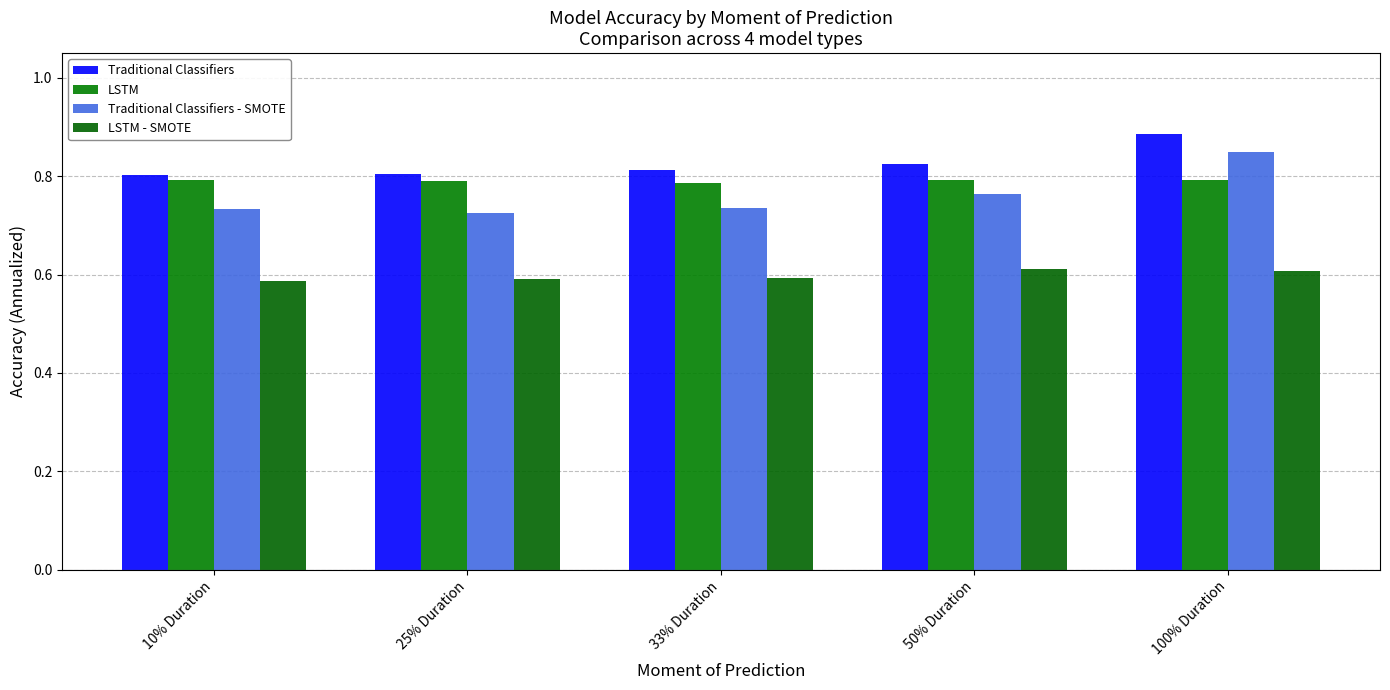

What is the sum of the Traditional Classifiers values at 50% Duration and 25% Duration?

1.6